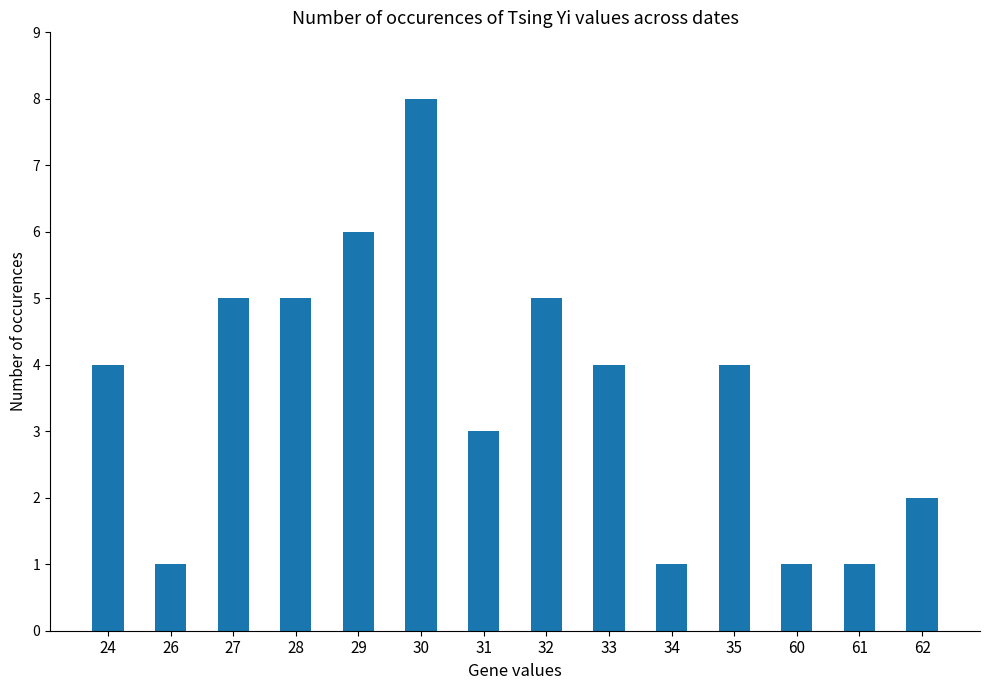

What is the approximate value at 34?

1